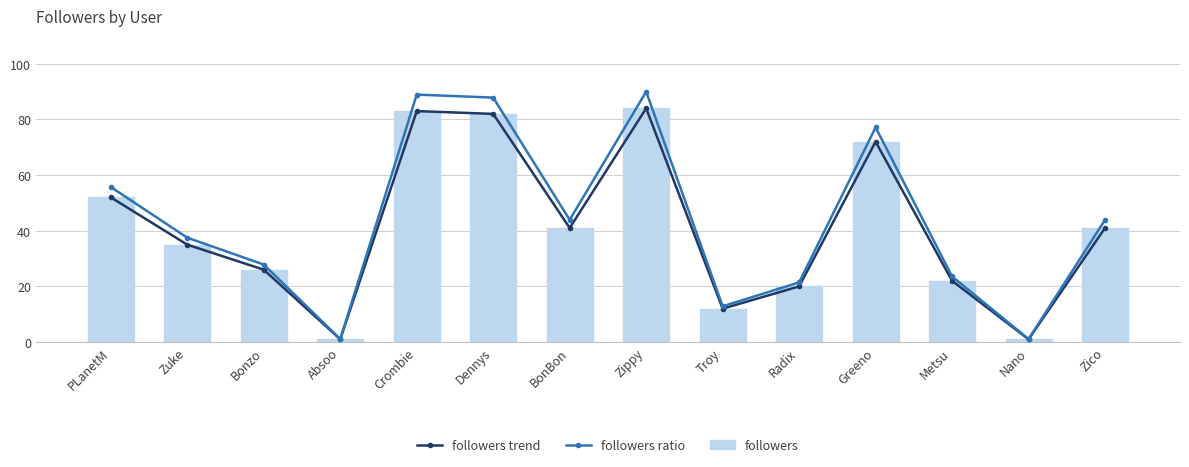

What is the maximum value for followers?

84